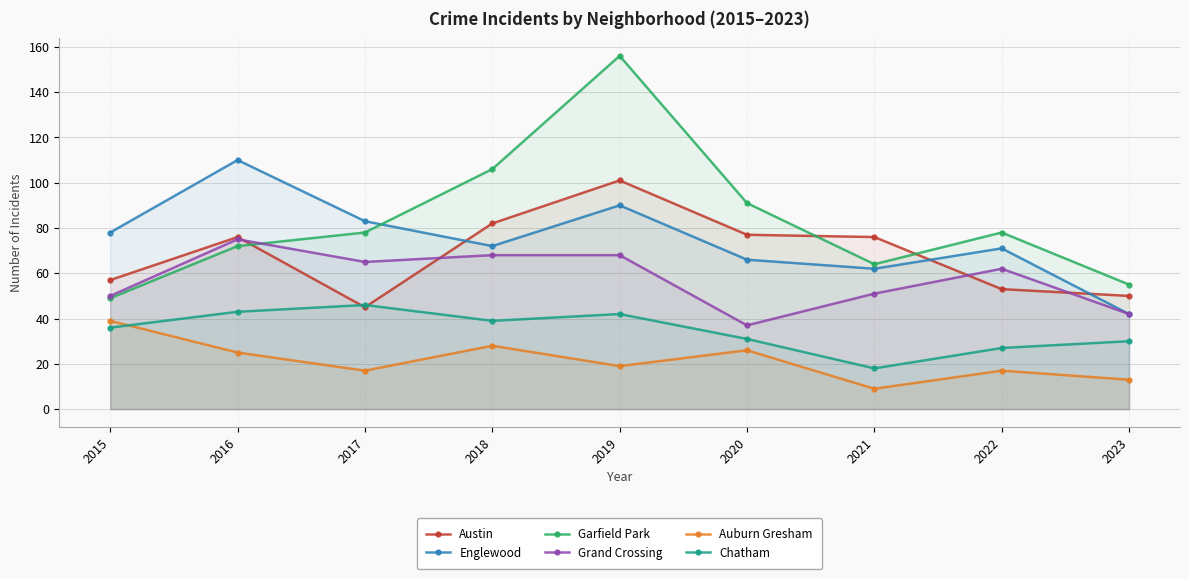

Between which two adjacent categories do Garfield Park and Austin first intersect?

2016 and 2017